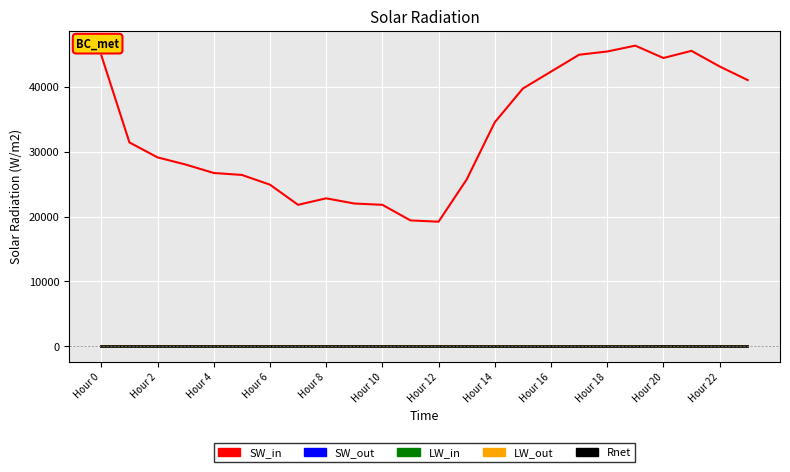

Which series has the largest total across all categories?

SW_in